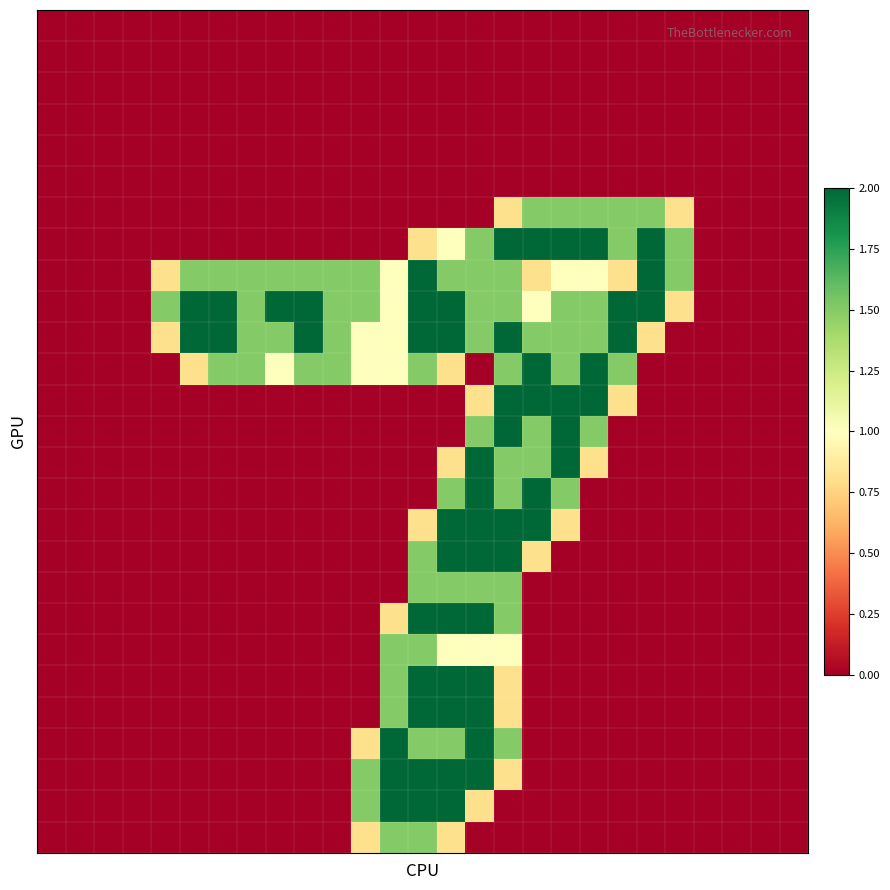

At which category is the sum across all series the highest?

15